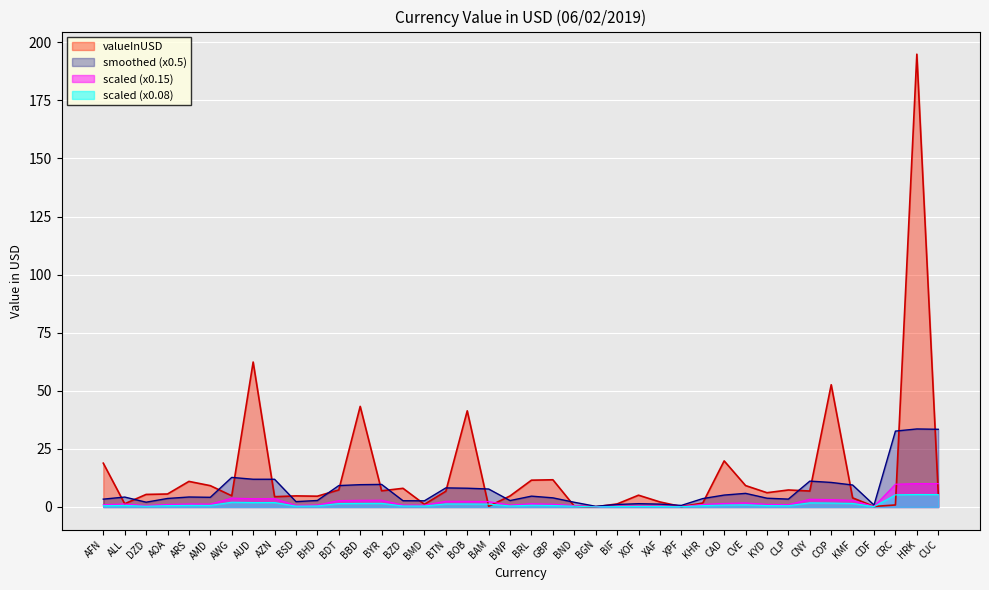

Which label corresponds to the largest value in the chart?

HRK